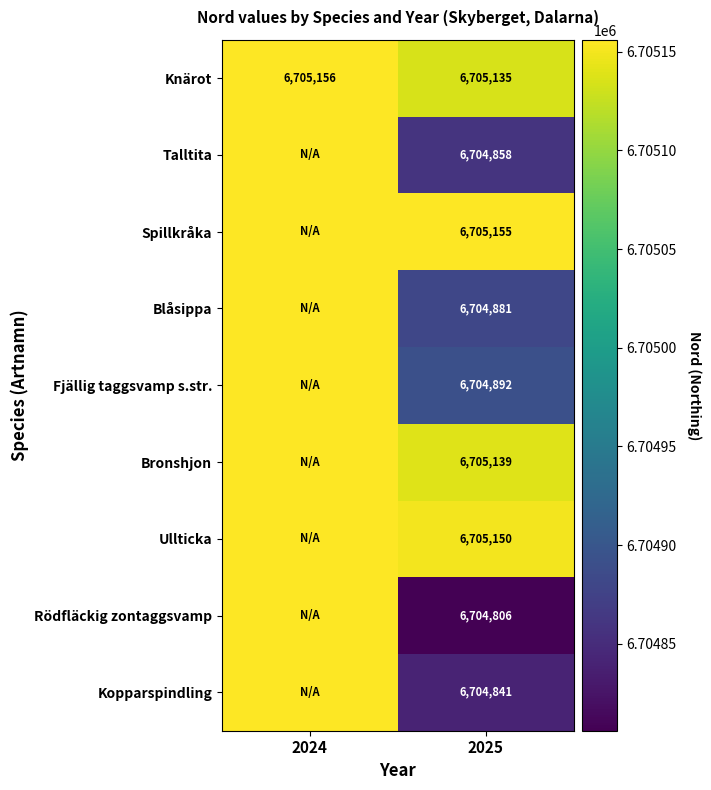

At which label does Knärot reach its minimum?

2025